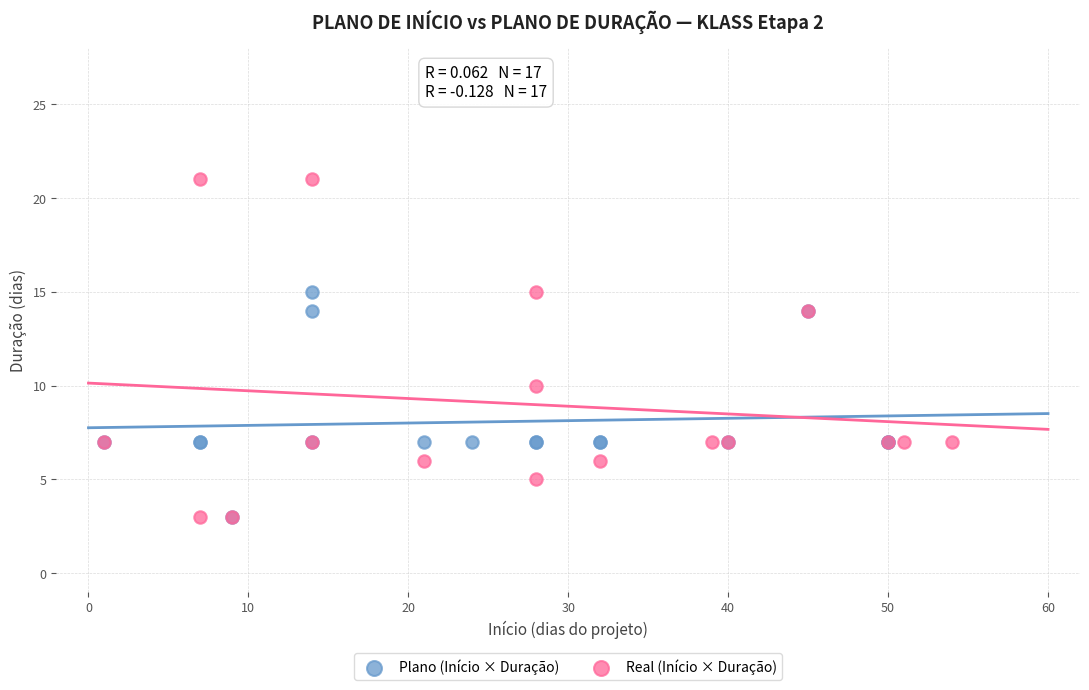

Which series contains the highest Y value?

Real (Início × Duração)